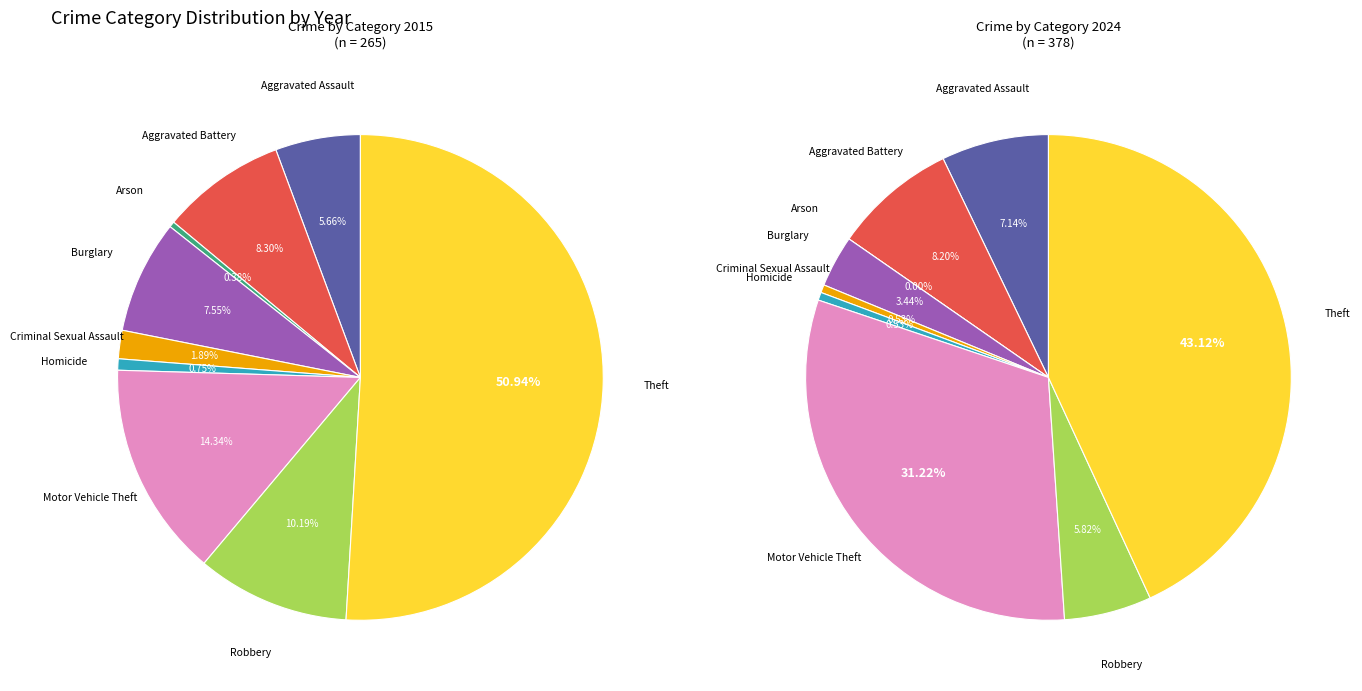

Which category has the smallest portion of the pie?

Arson